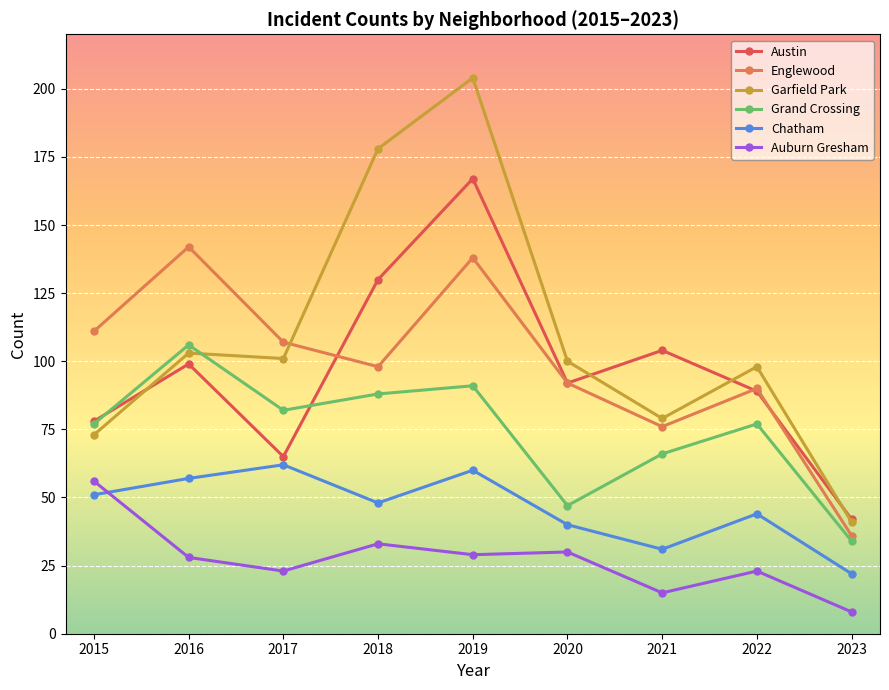

At which category does Auburn Gresham reach its first local peak?

2018